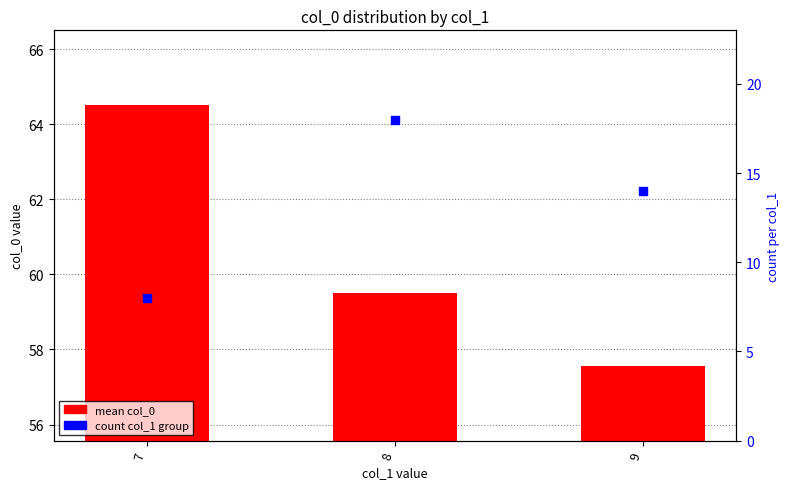

Which series has the largest Y range (max minus min)?

count col_1